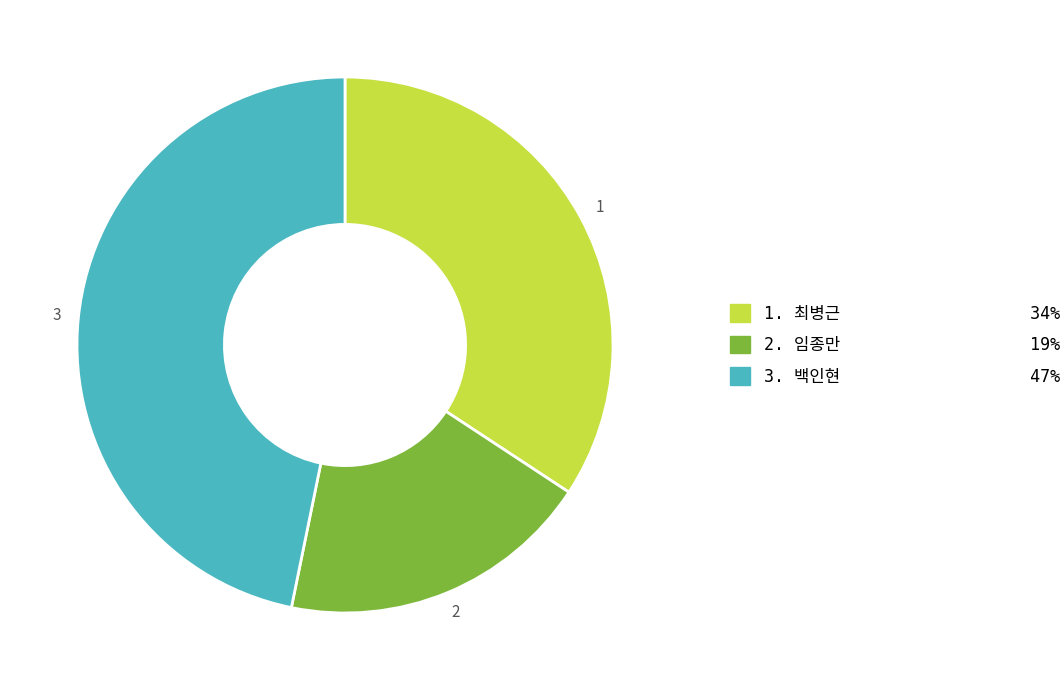

Does any single category account for the majority?

No